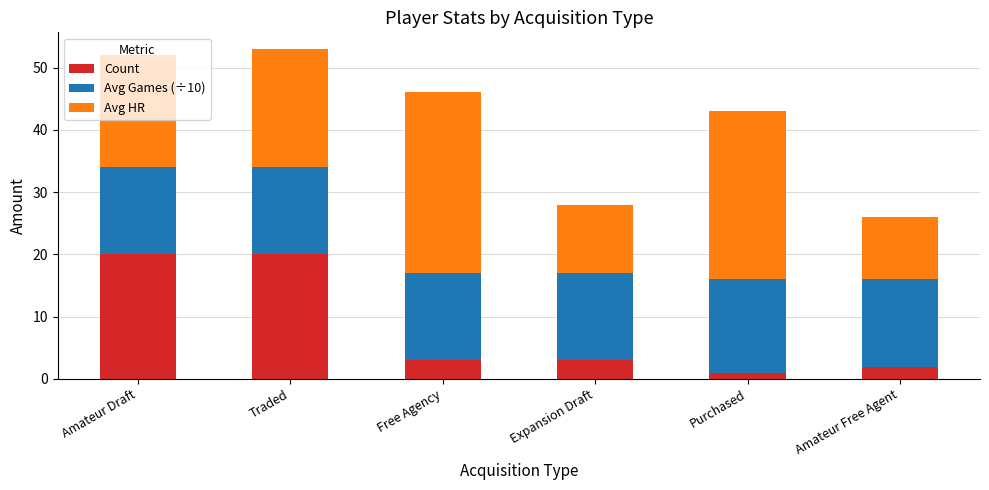

What is the total value across all series at Expansion Draft?

28